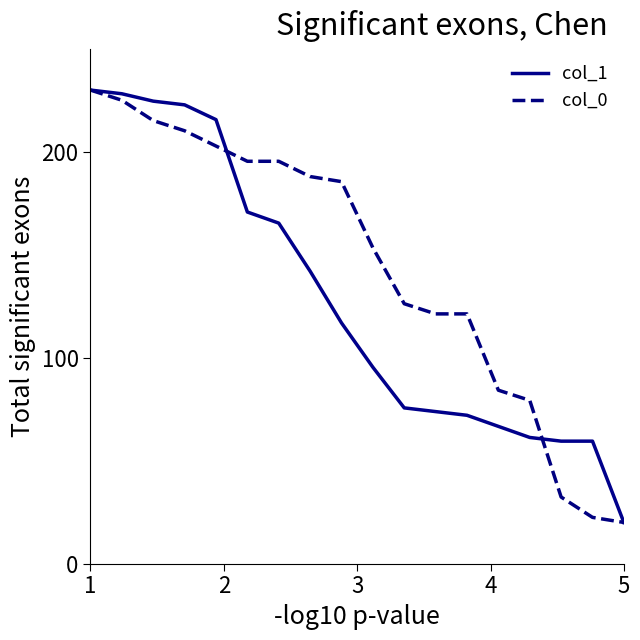

List the series in order of their overall mean, lowest first.

col_1, col_0